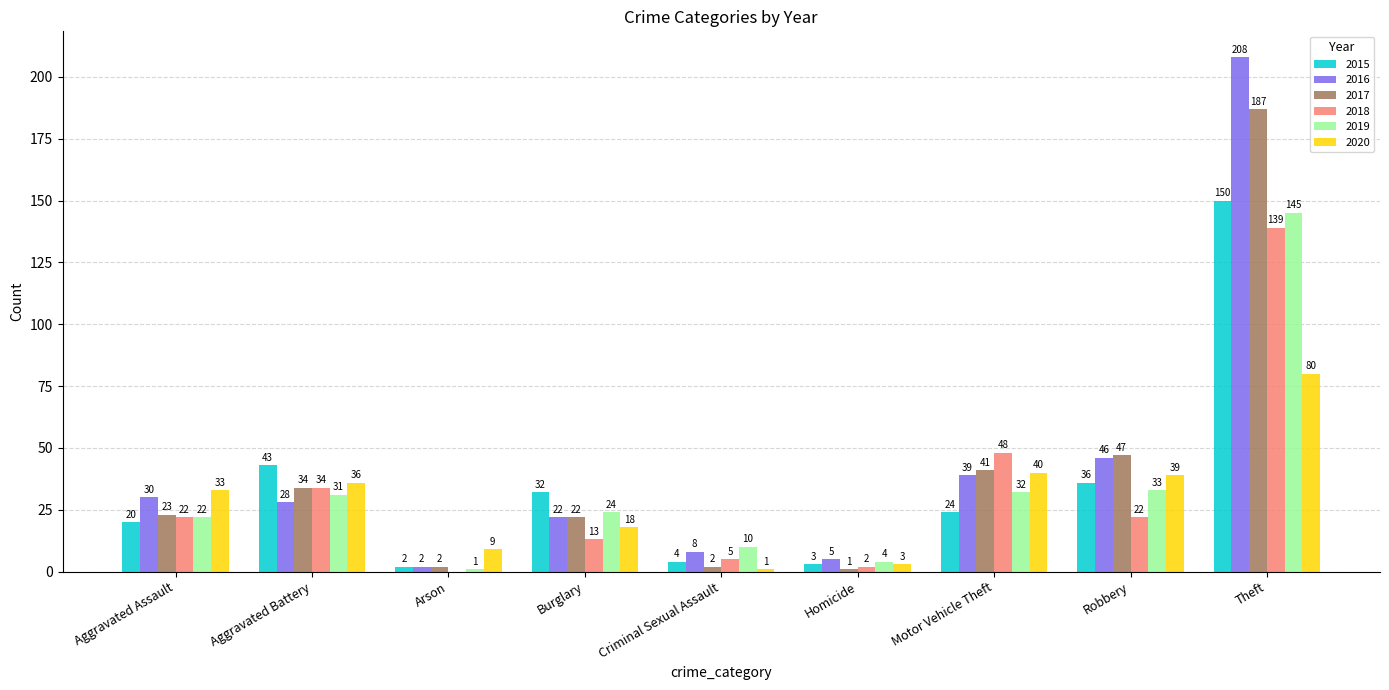

Which series has the largest total across all categories?

2016